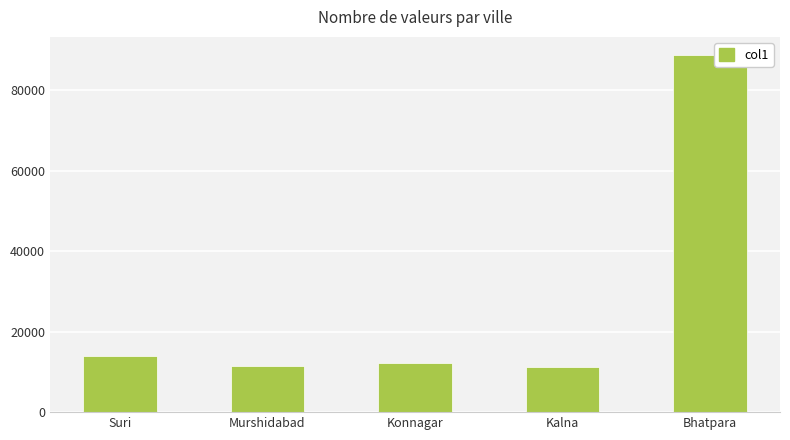

True or false: the data shows 14019 at Suri.

True